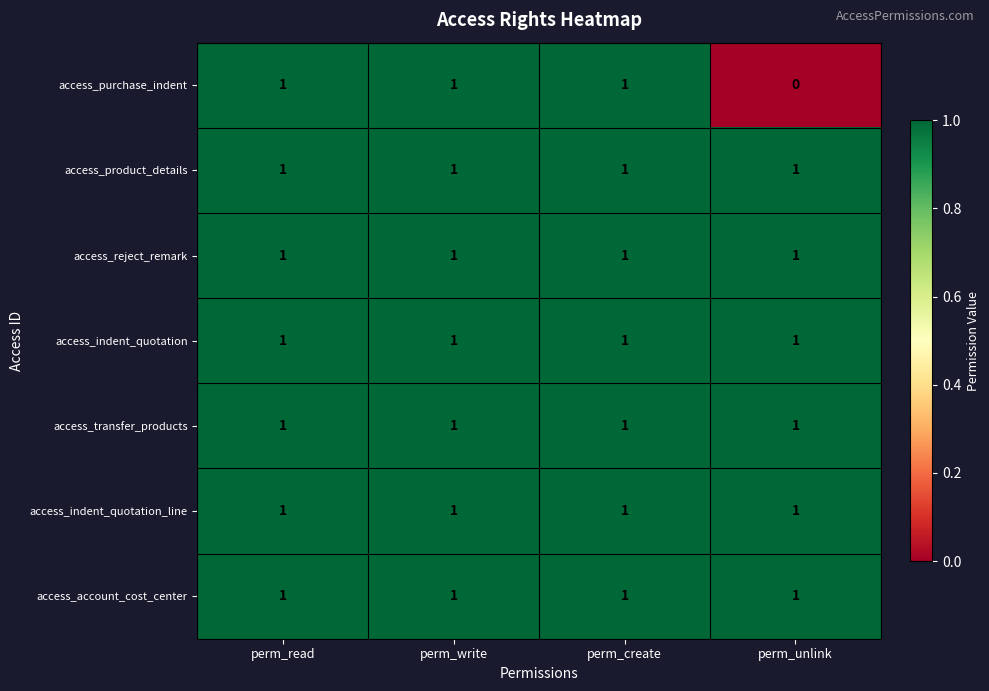

Which series has the widest spread of values?

access_purchase_indent